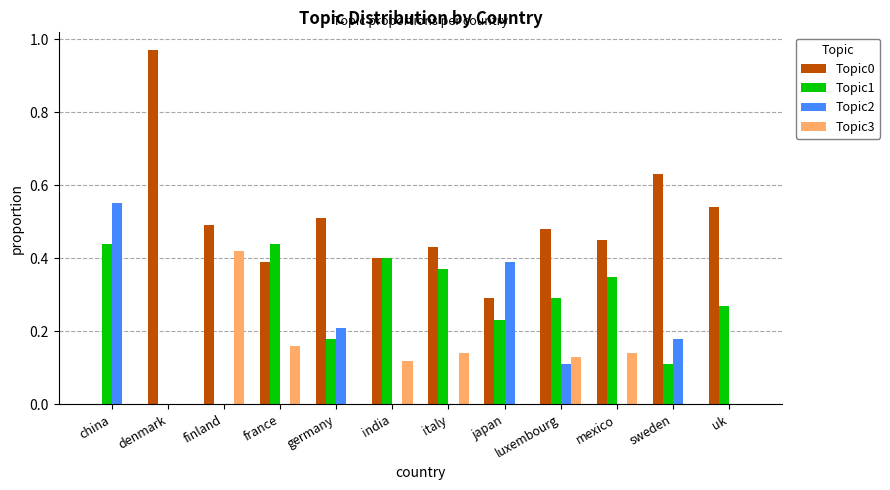

What is the sum of all Topic2 values?

1.4